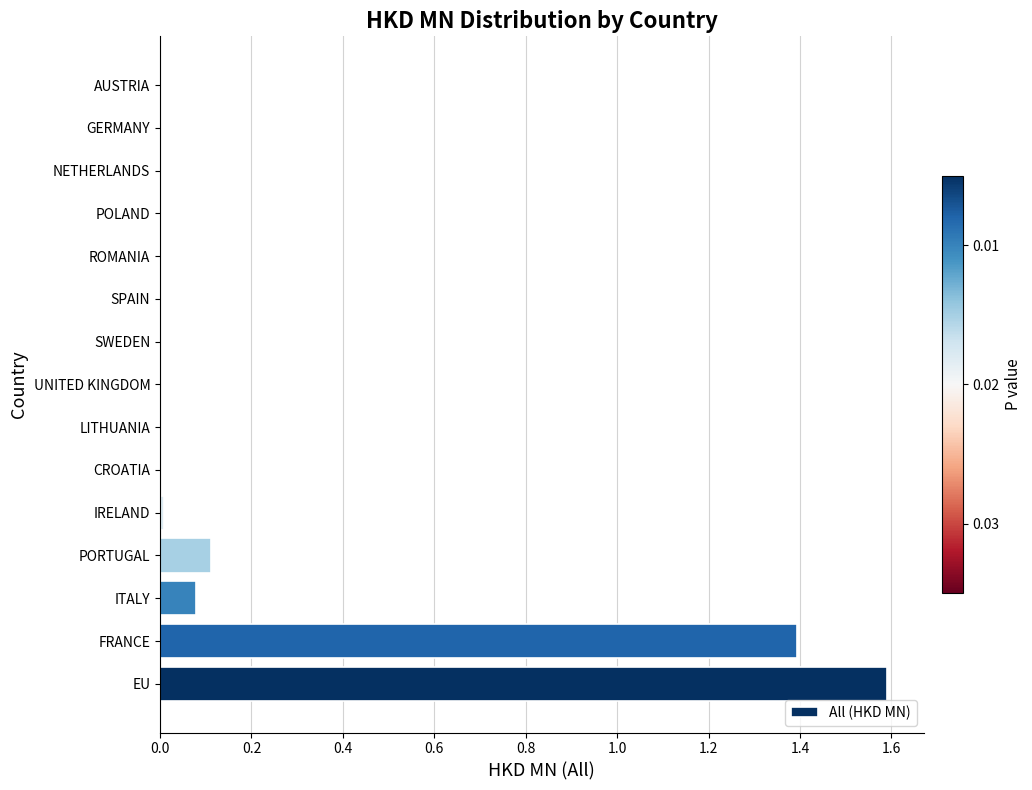

Which has a higher value, FRANCE or ITALY?

FRANCE